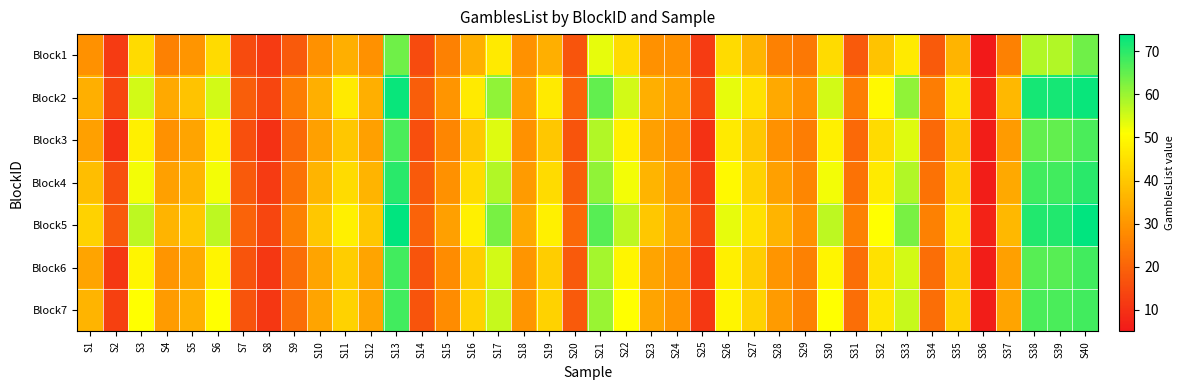

At S14, list the series in order from smallest to largest.

Block1, Block3, Block6, Block7, Block4, Block2, Block5